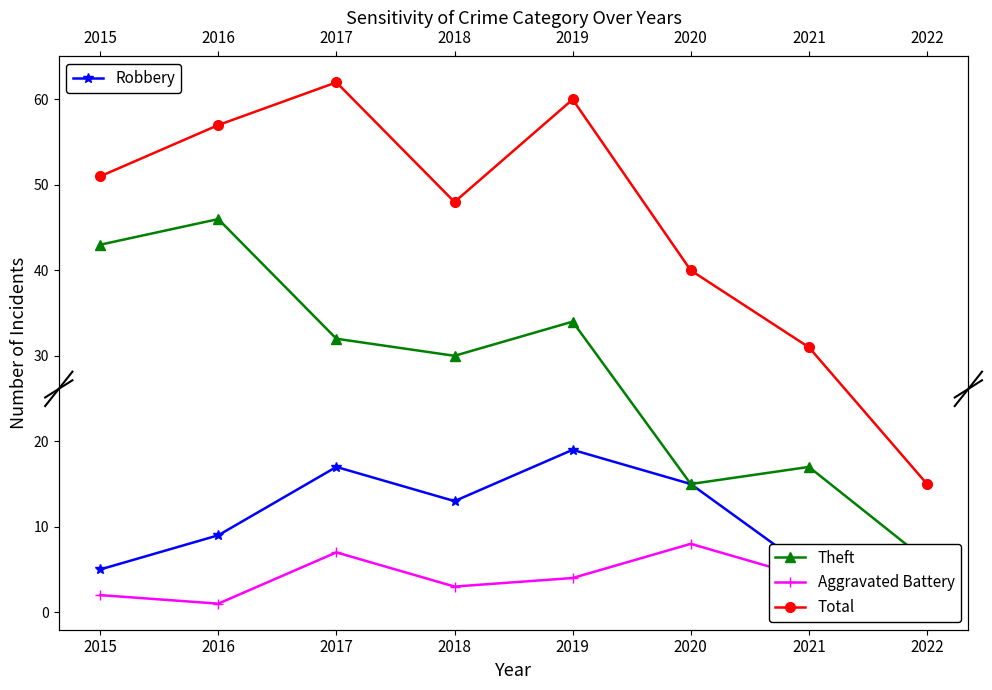

What is the difference between the second highest and second lowest values in the Theft series?

28